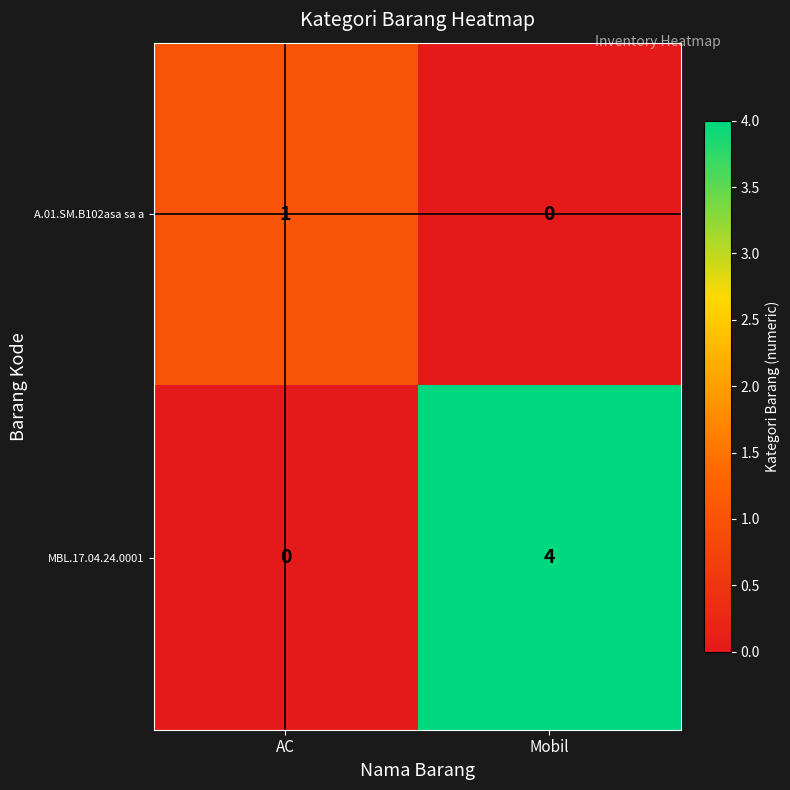

What is the spread (max minus min) of values at AC?

1